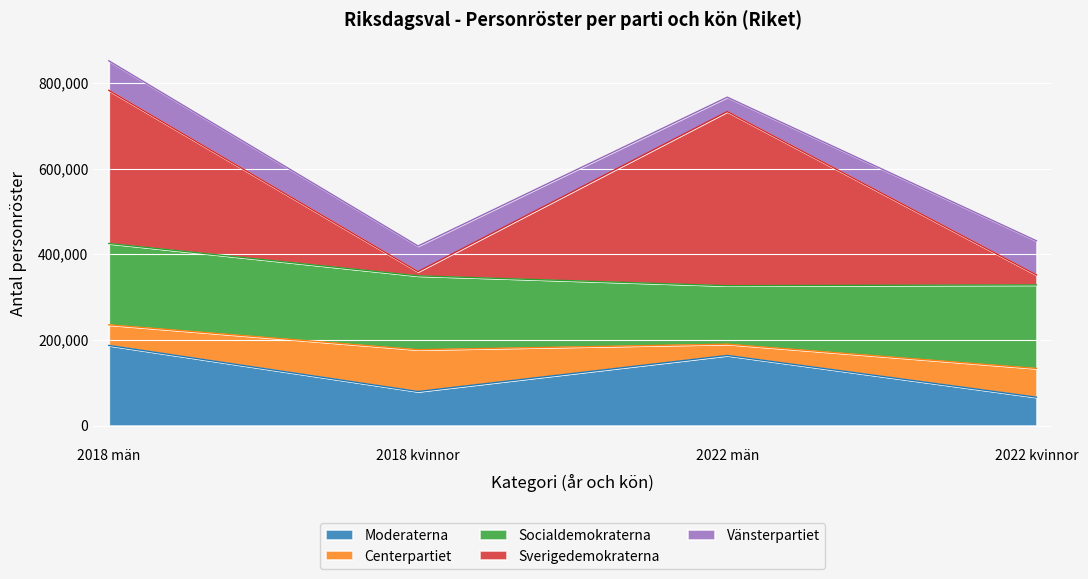

Between 2018 kvinnor and 2022 män, which series saw the biggest shift?

Sverigedemokraterna